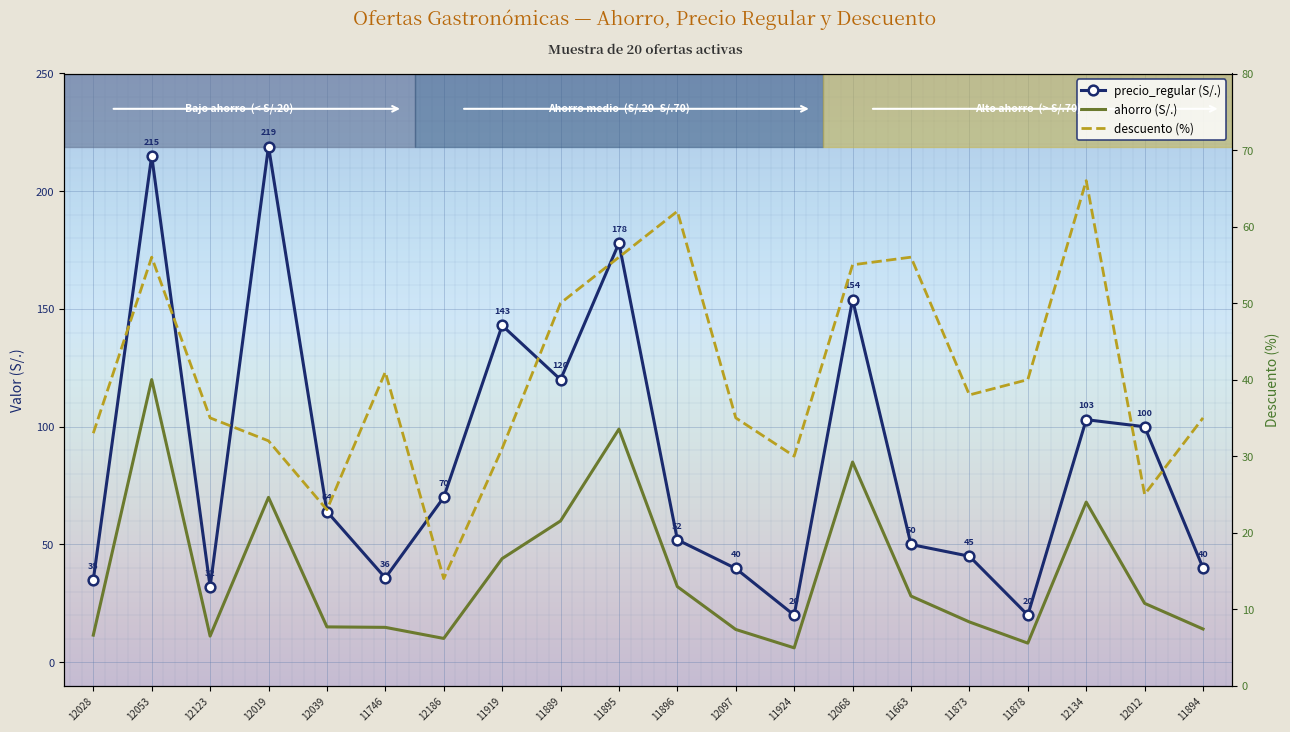

How many series are shown in this chart?

3